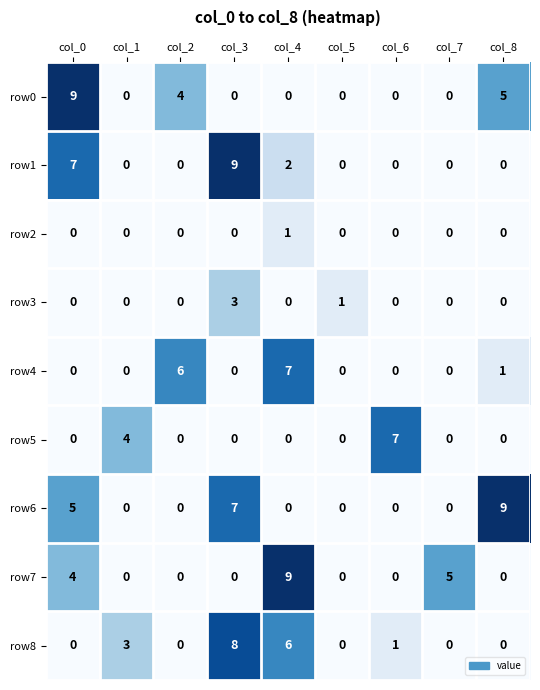

Which series has the largest total across all categories?

row6